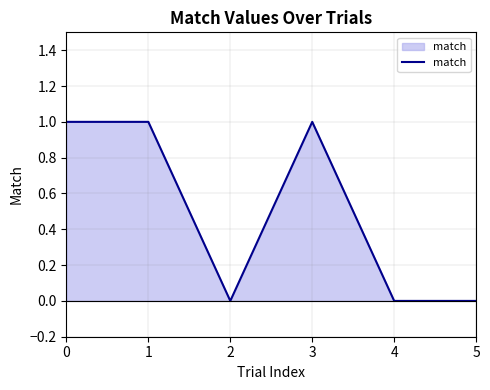

What is the sum of all values?

3